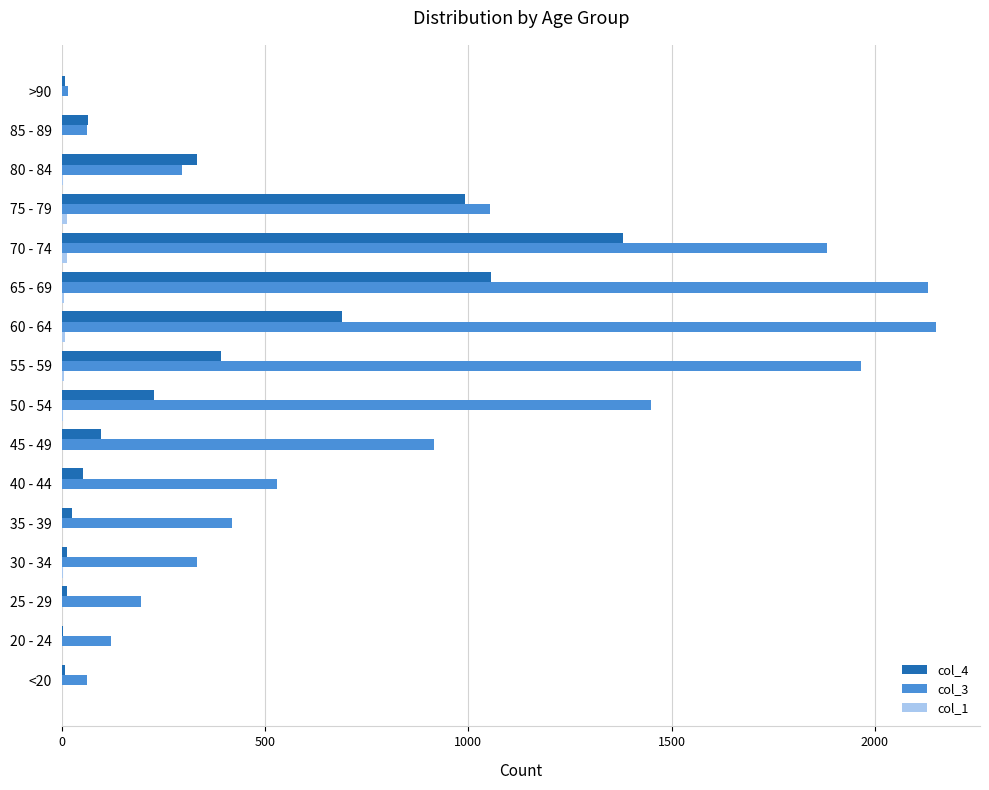

The value of col_3 at 50 - 54 is 1450. True or false?

True